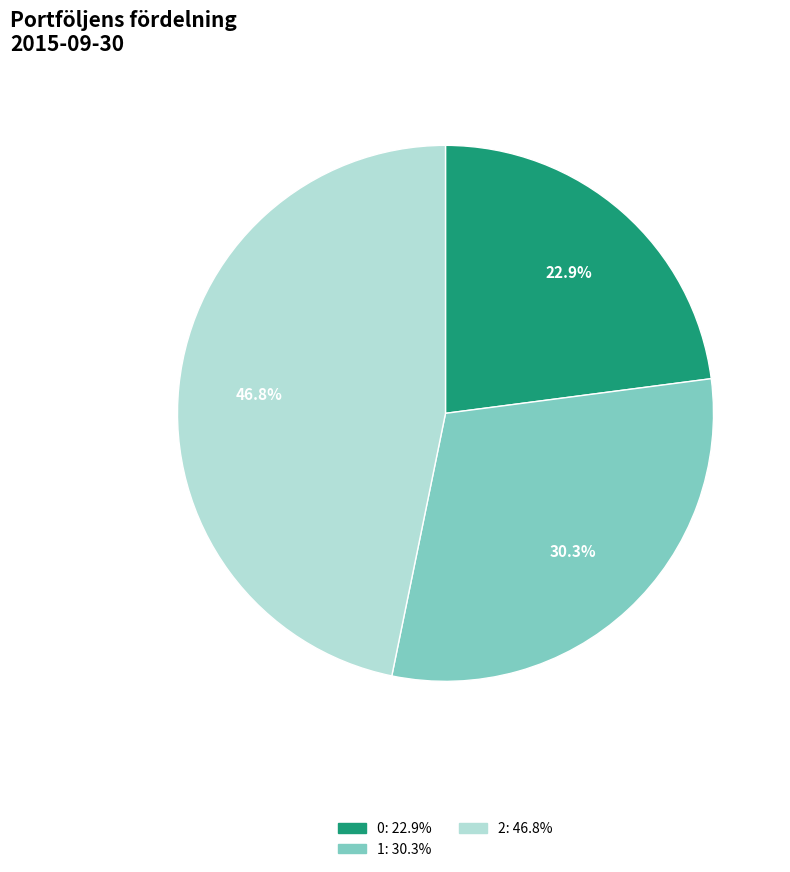

The 1 slice represents 45% of the pie. True or false?

False